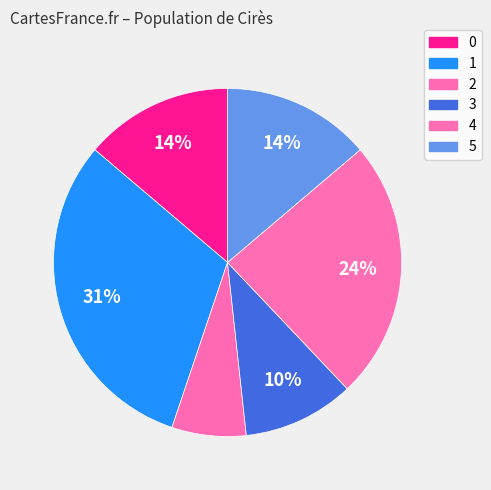

How many segments does this pie chart have?

6